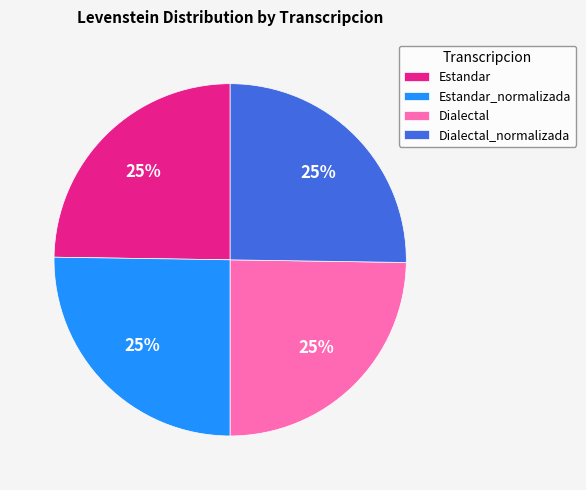

What is the ratio of the value at Dialectal_normalizada to the value at Estandar?

1.0